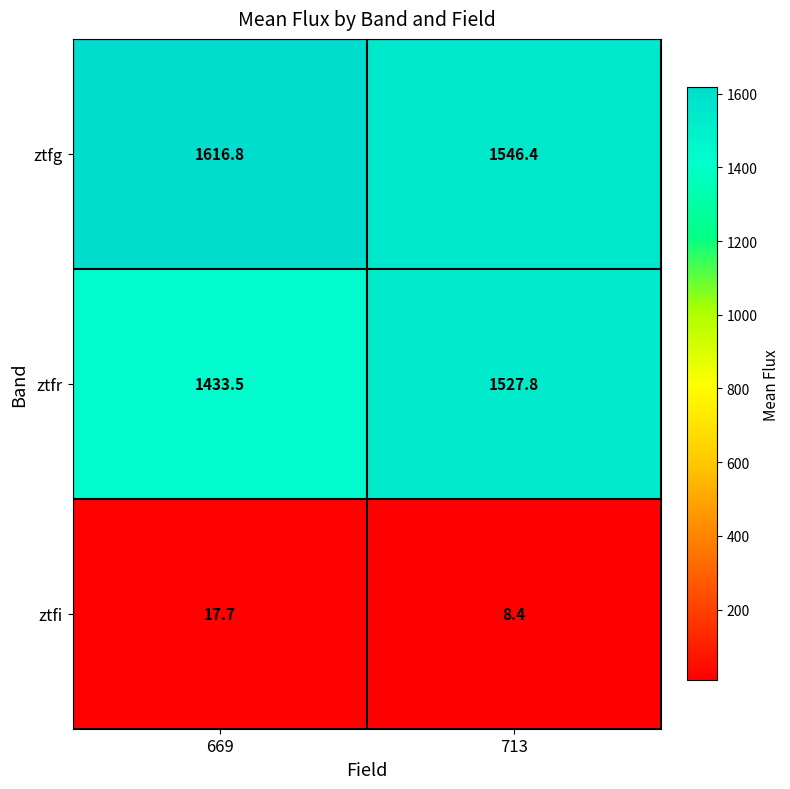

What is the spread (max minus min) of values at 669?

1599.1